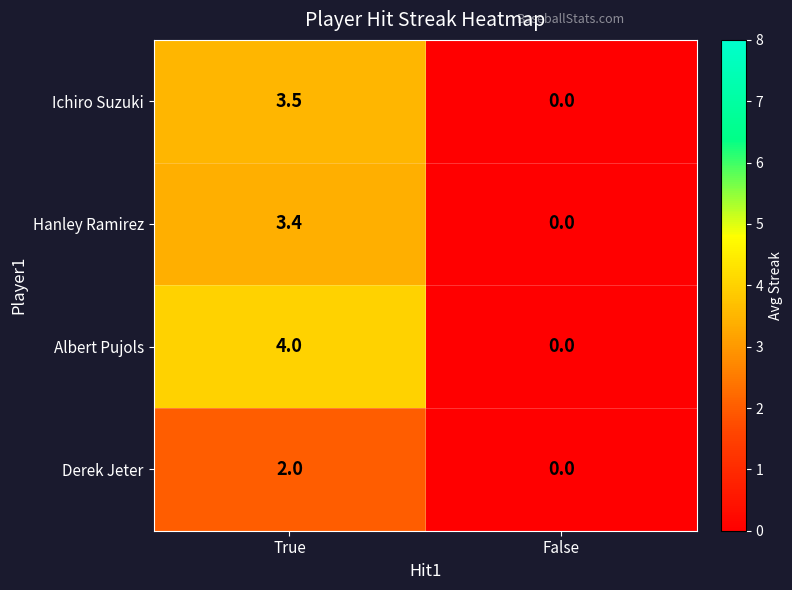

Rank the categories by Derek Jeter value from lowest to highest.

False, True